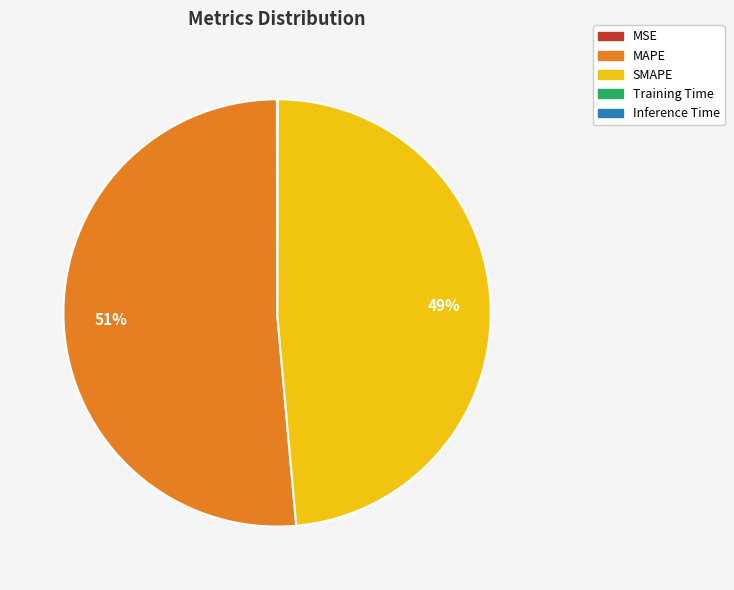

To the nearest percent, what is the average slice percentage?

20%